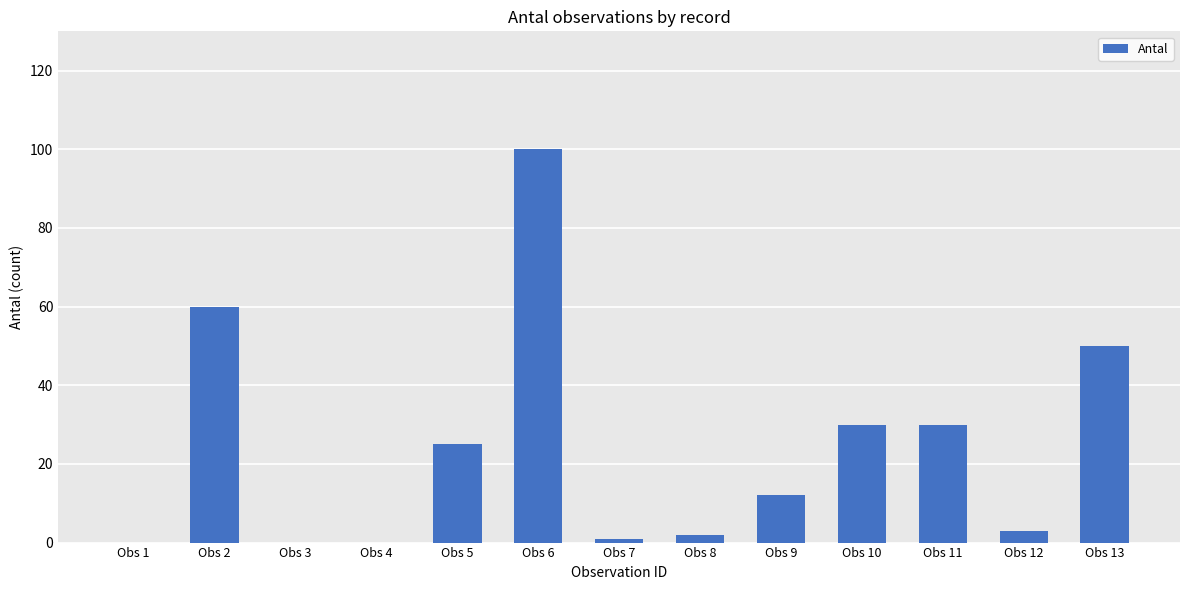

True or false: the data shows 14 at Obs 10.

False